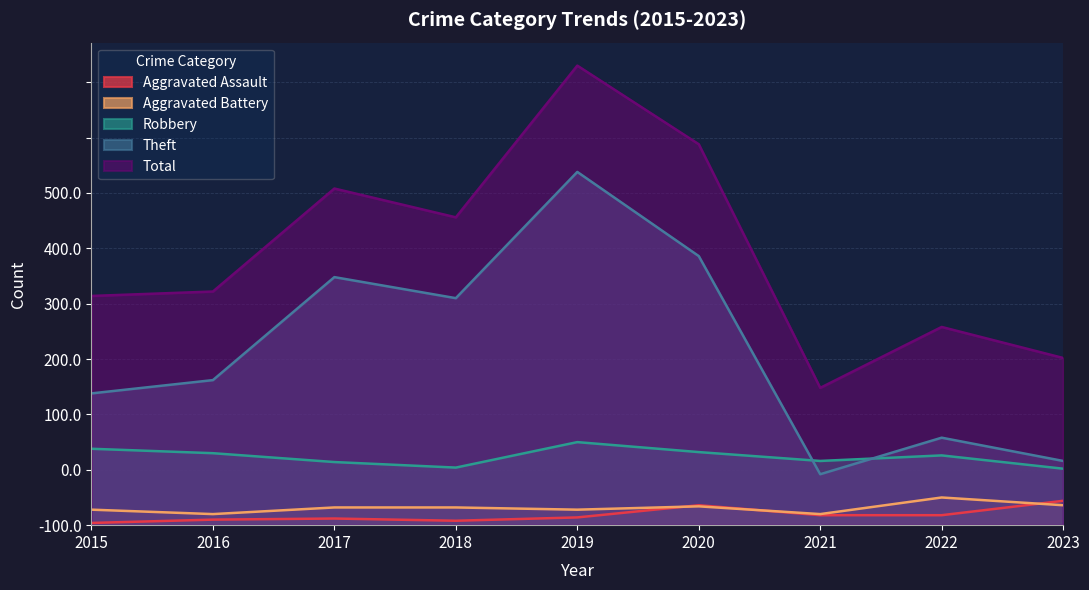

List the labels in order of Aggravated Battery value, smallest first.

2016, 2021, 2015, 2019, 2017, 2018, 2020, 2023, 2022